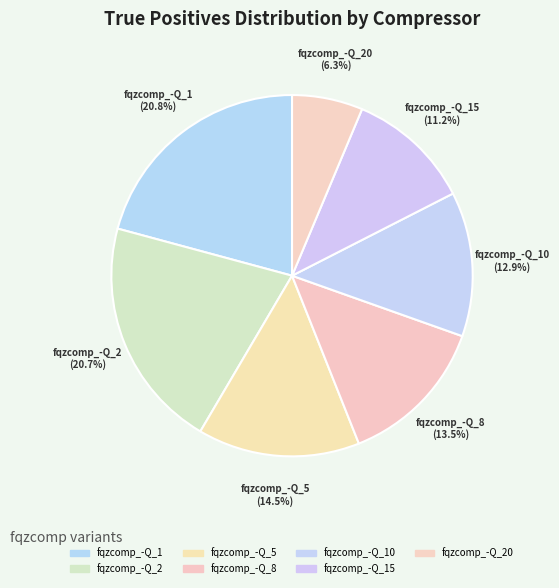

What is the smallest slice in the pie chart?

fqzcomp_-Q_20